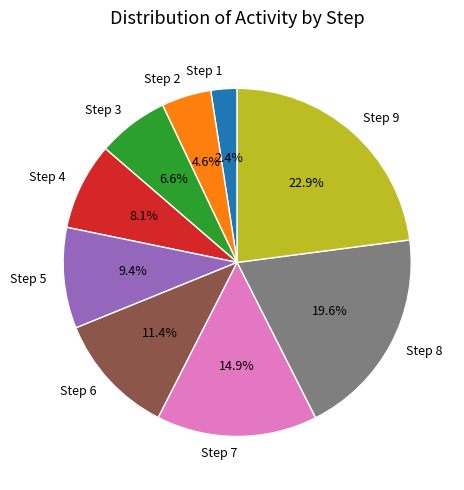

To the nearest percent, what is the difference between the Step 5 and Step 2 slice percentages?

5%